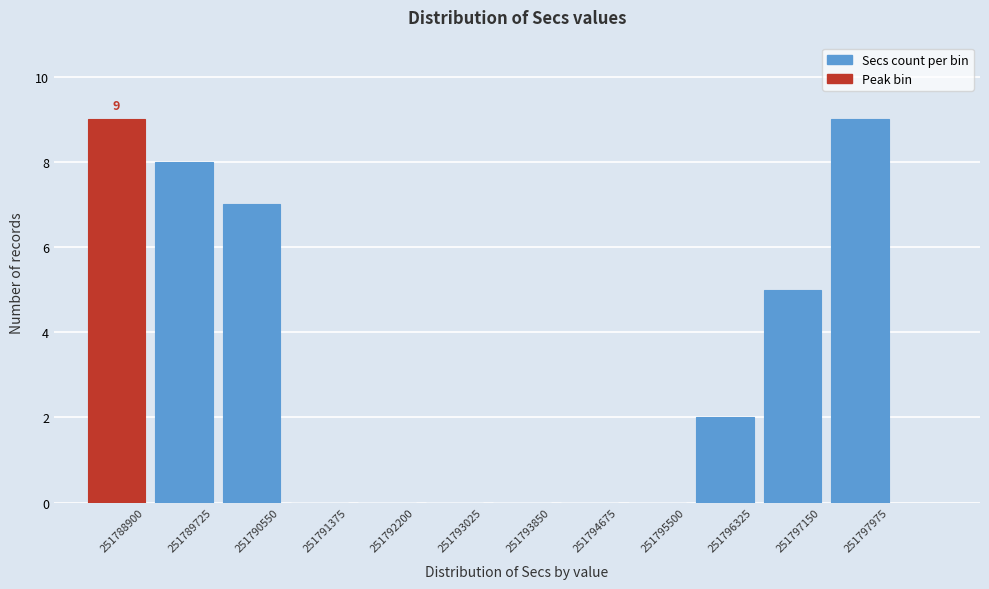

Reading left to right, transcribe all the data shown in this chart.

251788900=9	251789725=8	251790550=7	251791375=0	251792200=0	251793025=0	251793850=0	251794675=0	251795500=0	251796325=2	251797150=5	251797975=9